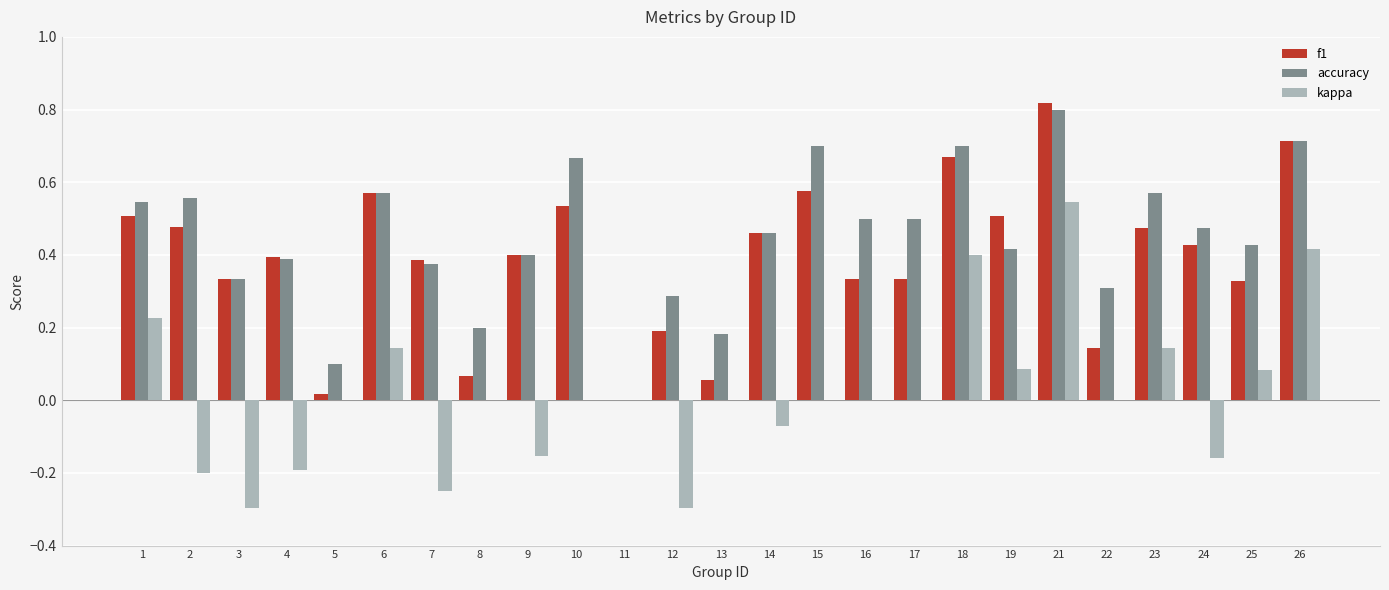

Between 1 and 19, which series saw the biggest shift?

kappa